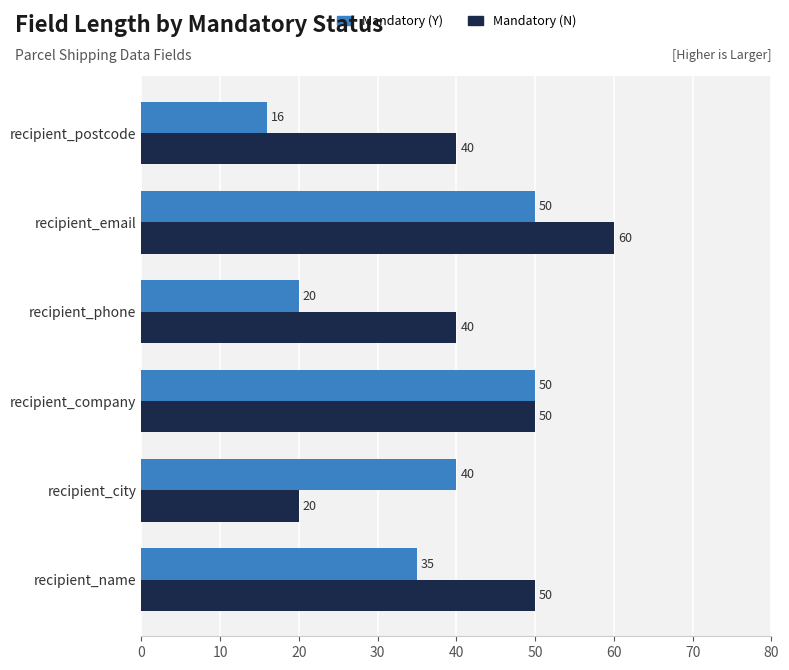

Which series has the largest range (max minus min)?

Mandatory (N)